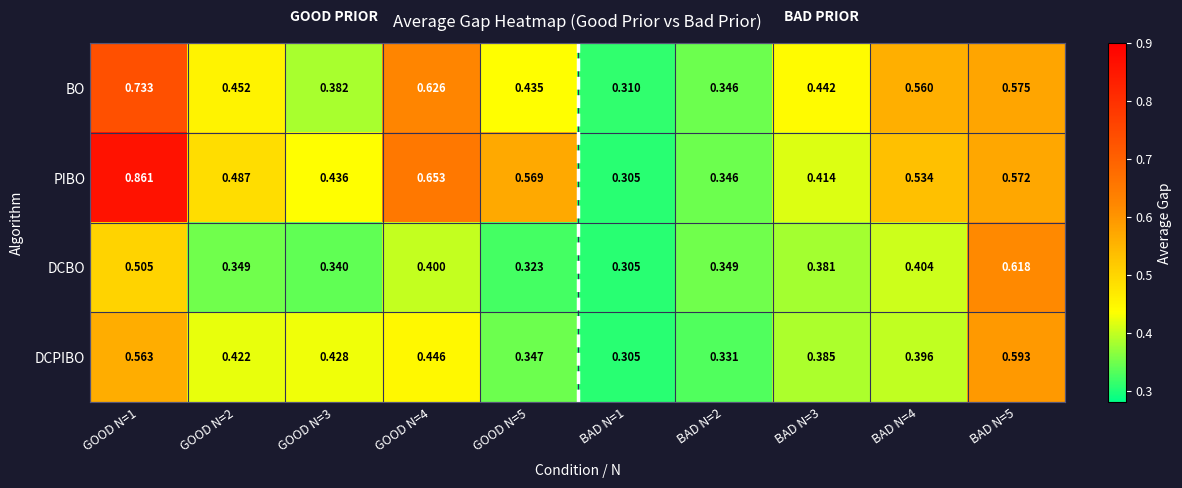

List the series in order of their peak value, lowest first.

DCPIBO, DCBO, BO, PIBO